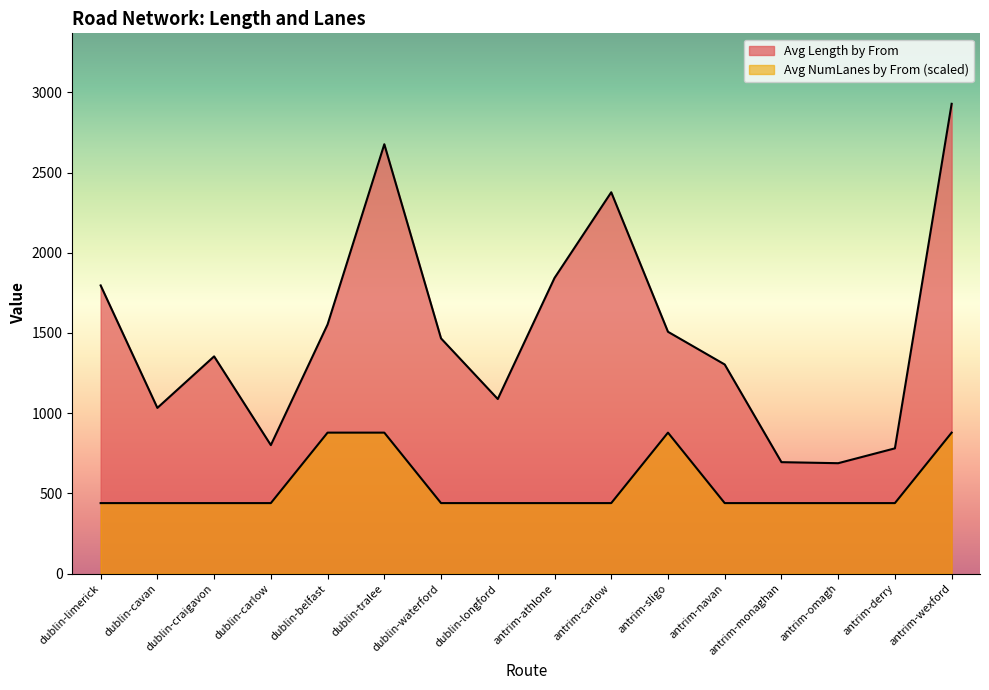

What is the label of the 2nd point from the left?

dublin-cavan